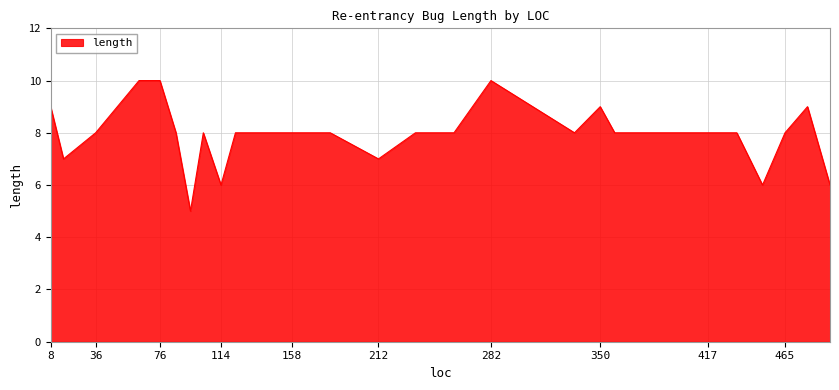

What is the greatest value displayed?

10